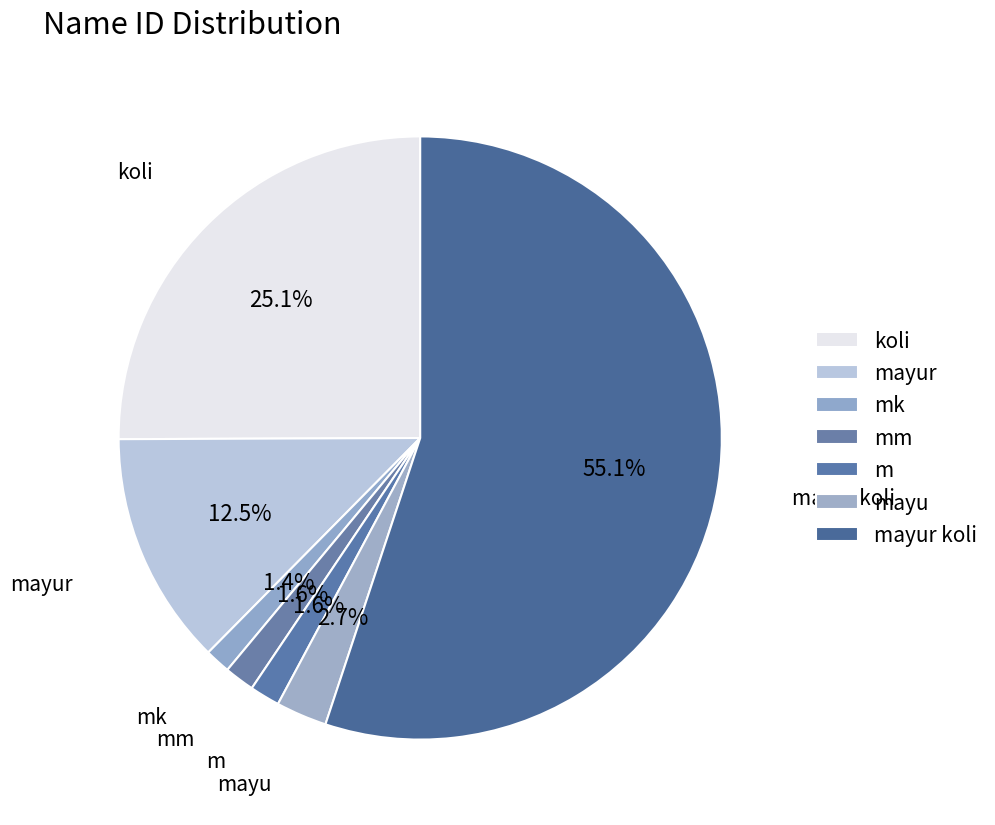

Count the number of slices in the pie.

7